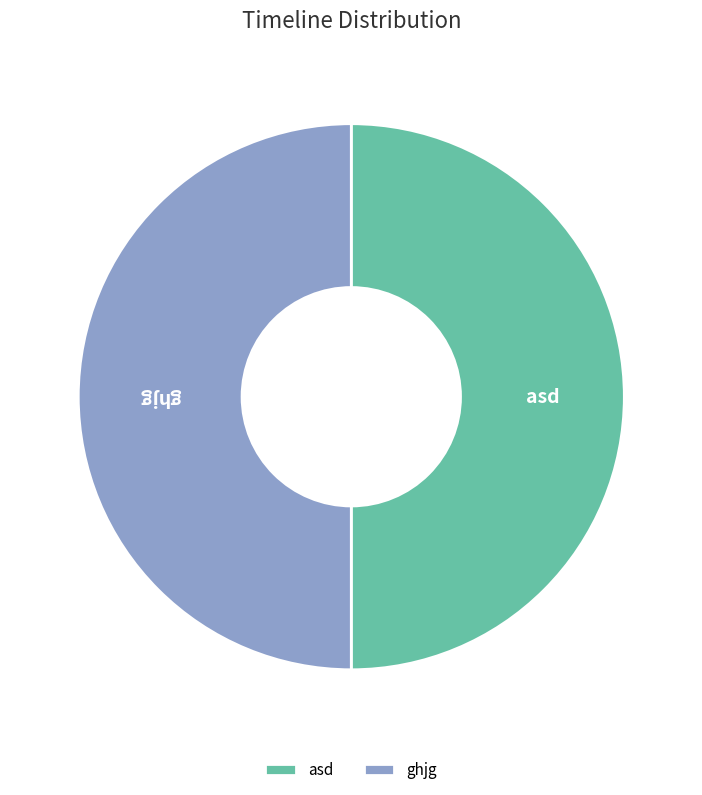

What is the ratio of the value at asd to the value at ghjg?

1.0